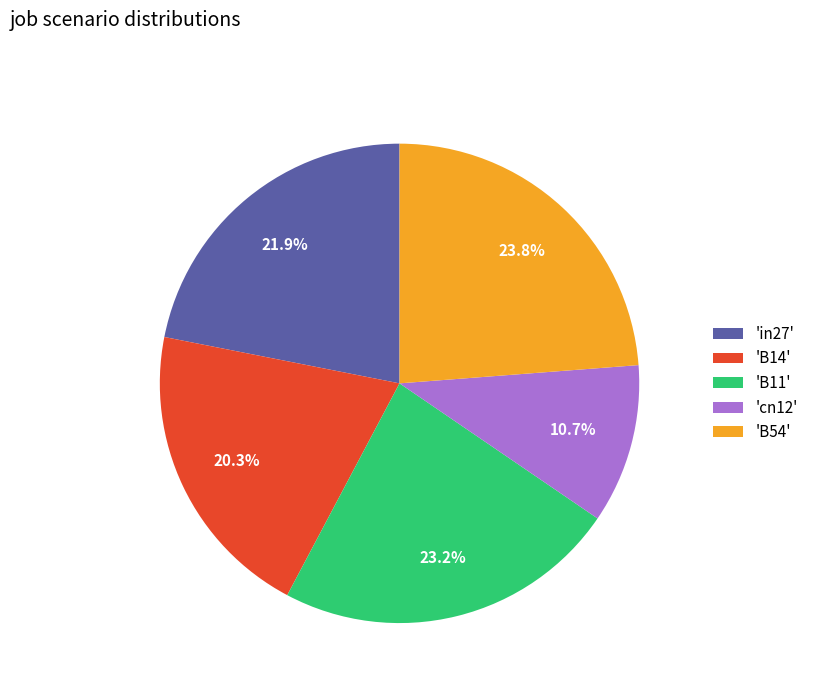

Does any single category account for the majority?

No